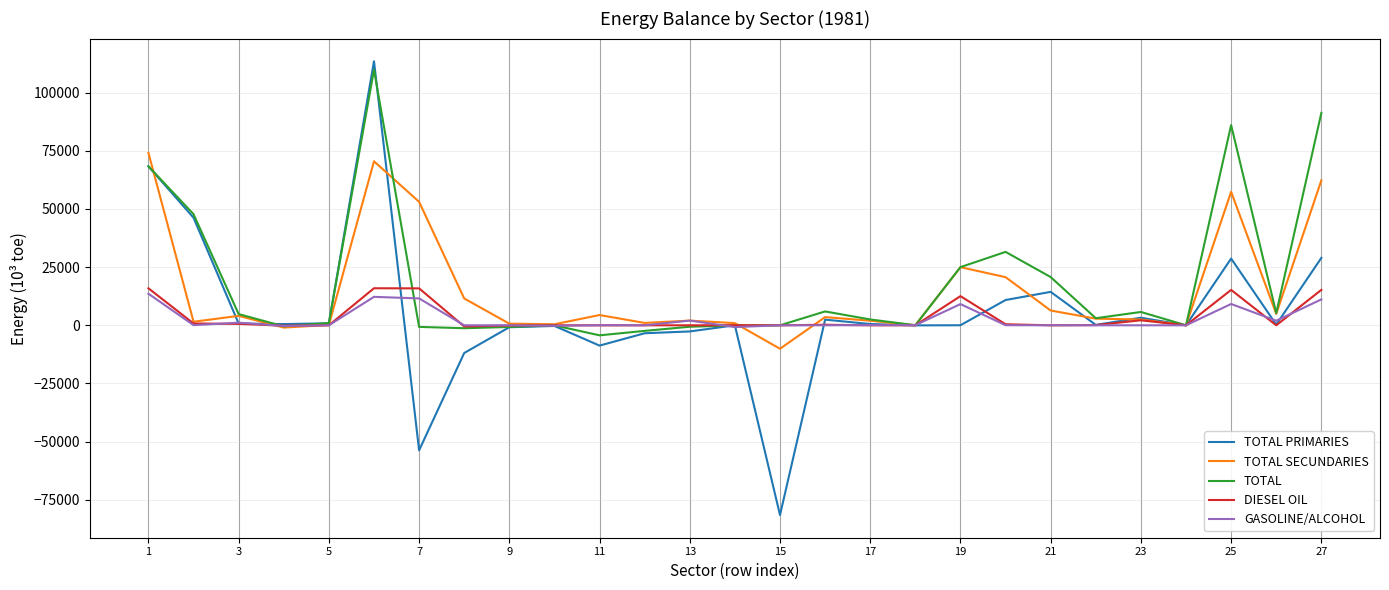

Which series has the largest range (max minus min)?

TOTAL PRIMARIES